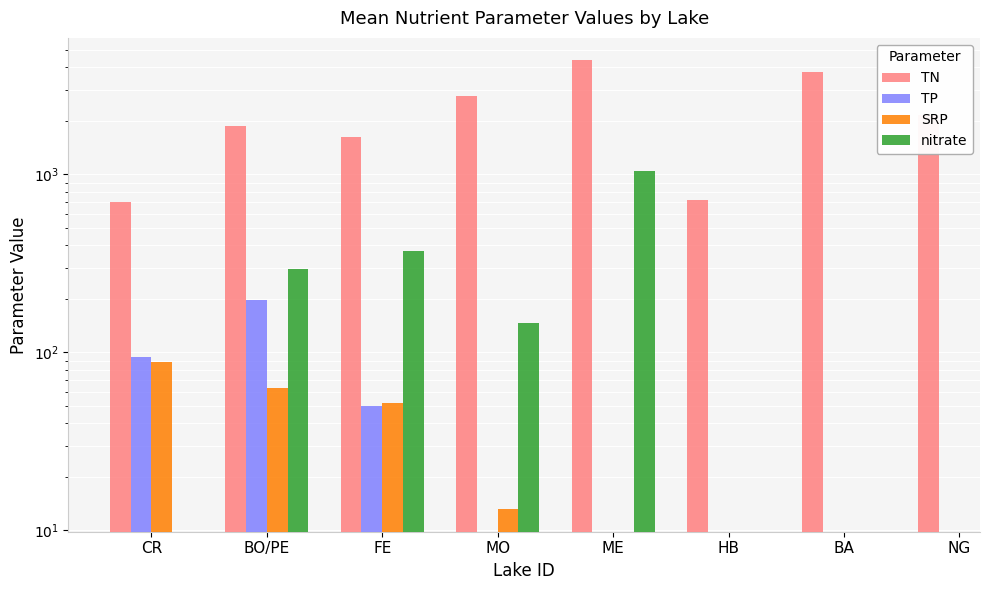

Which series has the largest total across all categories?

TN